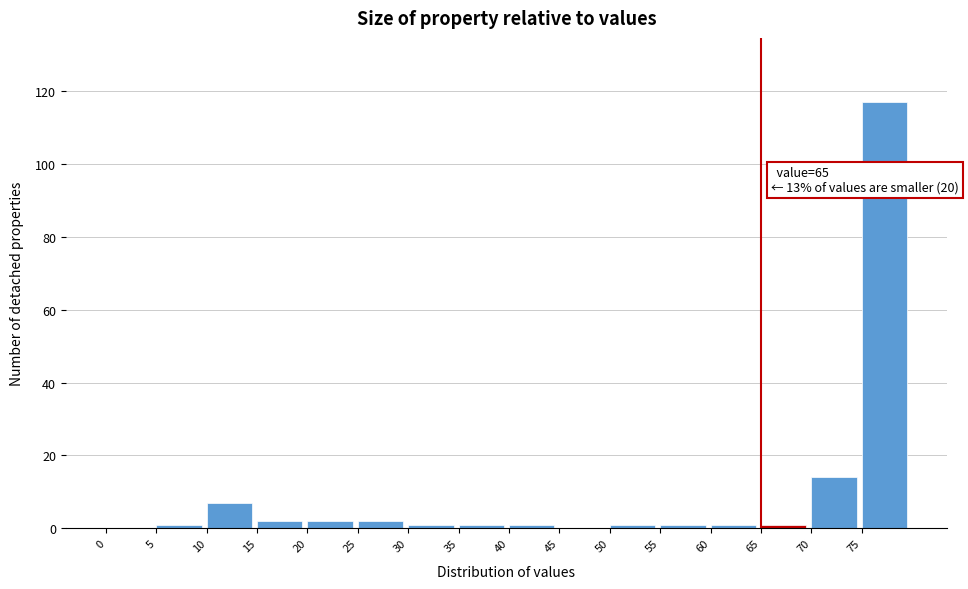

Which range on the x-axis has the tallest bar?

75 to 80